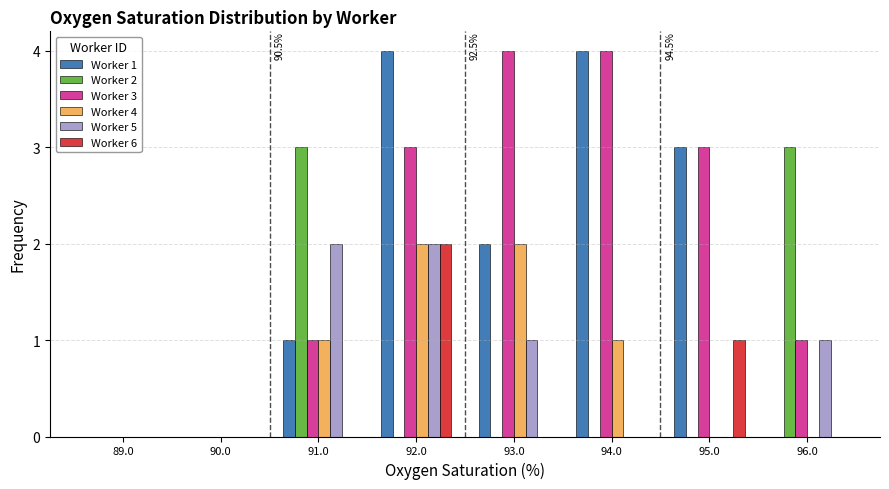

At which category is the sum across all series the highest?

92.0